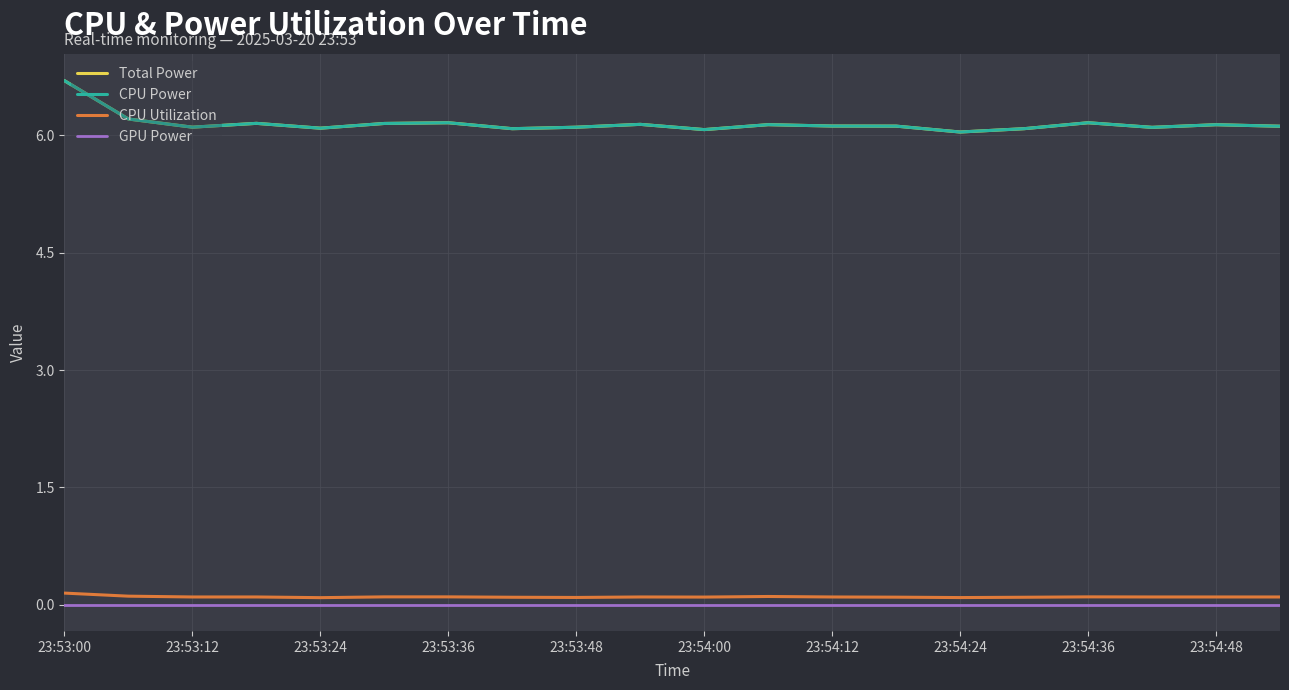

How many lines are shown in the chart?

4